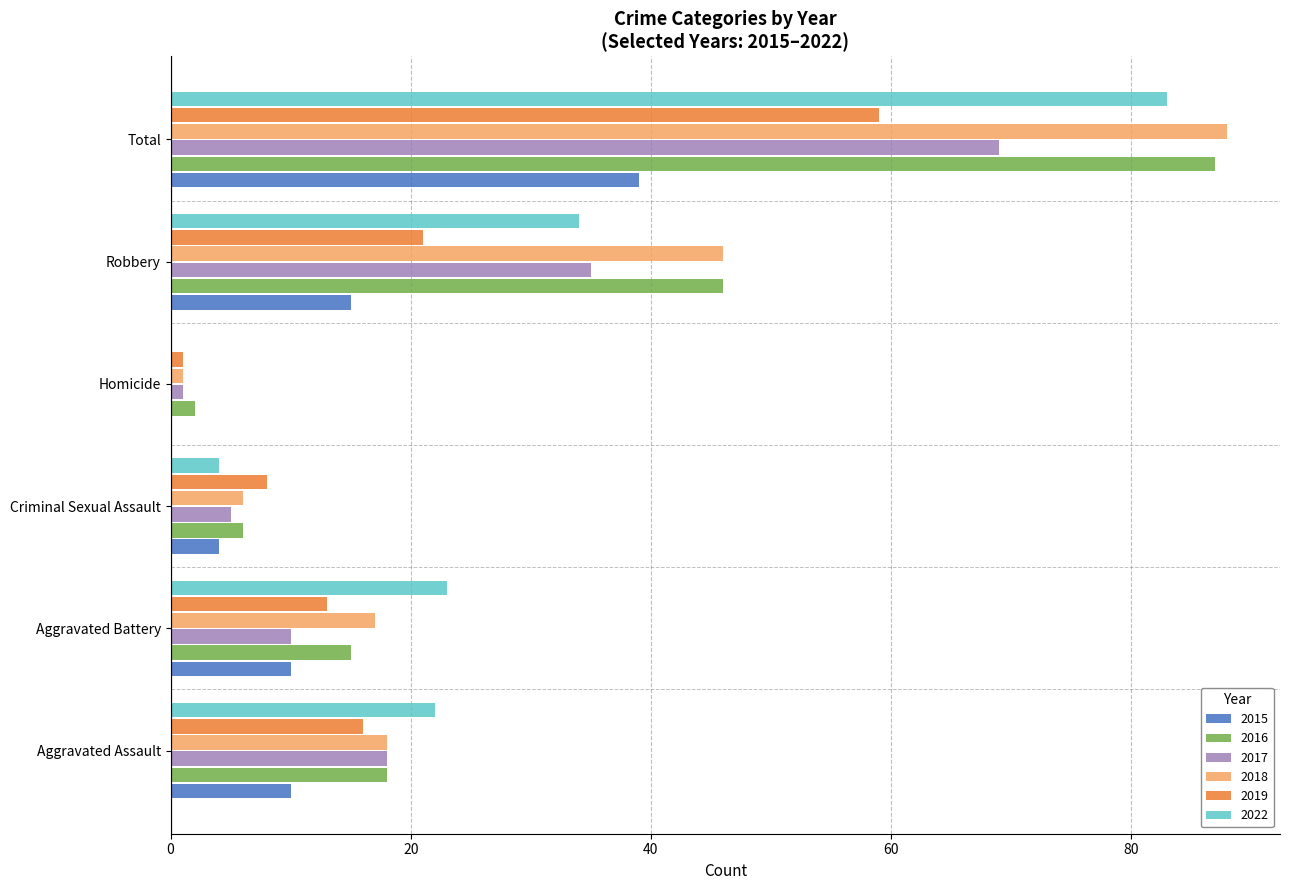

What is the difference between the 2018 values at Aggravated Assault and Criminal Sexual Assault?

12